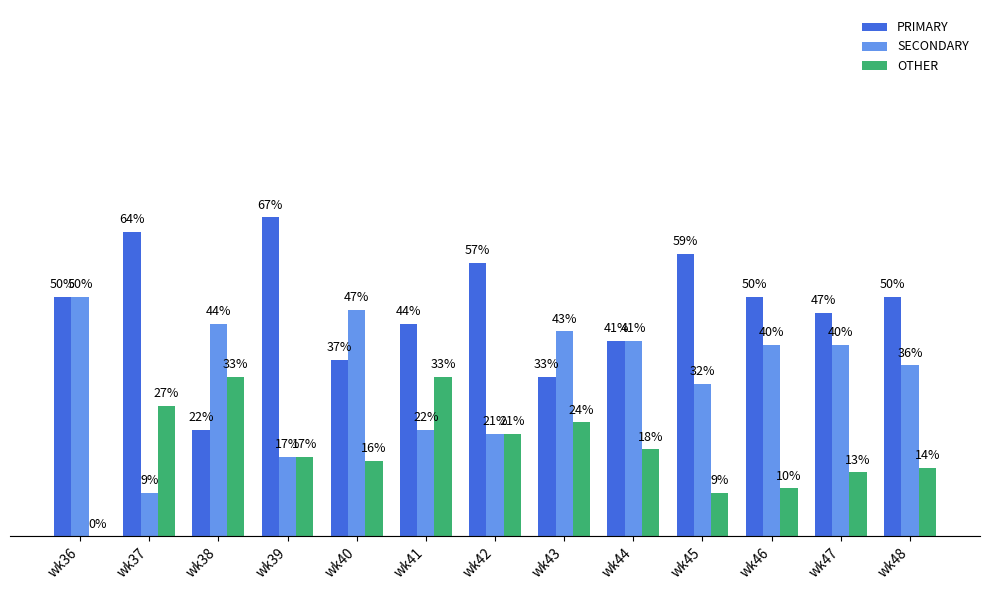

What is the total value across all series at wk38?

100.0